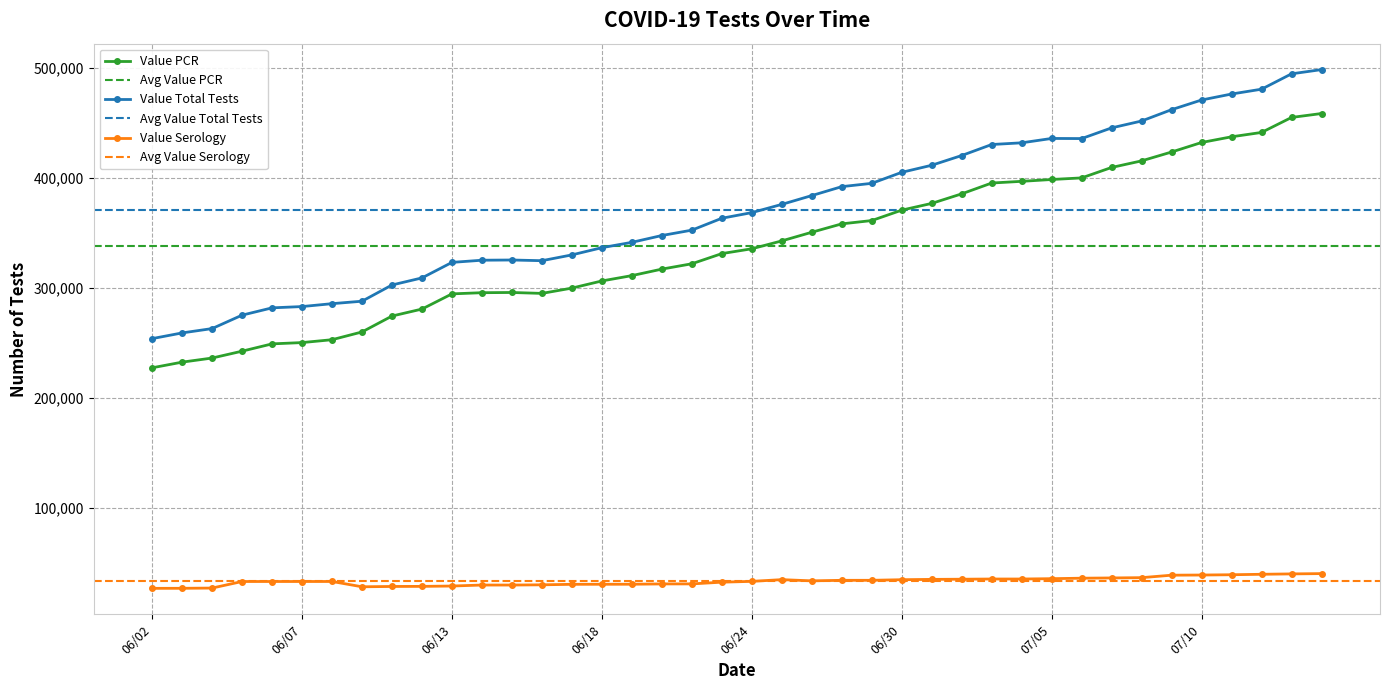

True or false: Value Total Tests has a value of 411217 at 07/01.

True